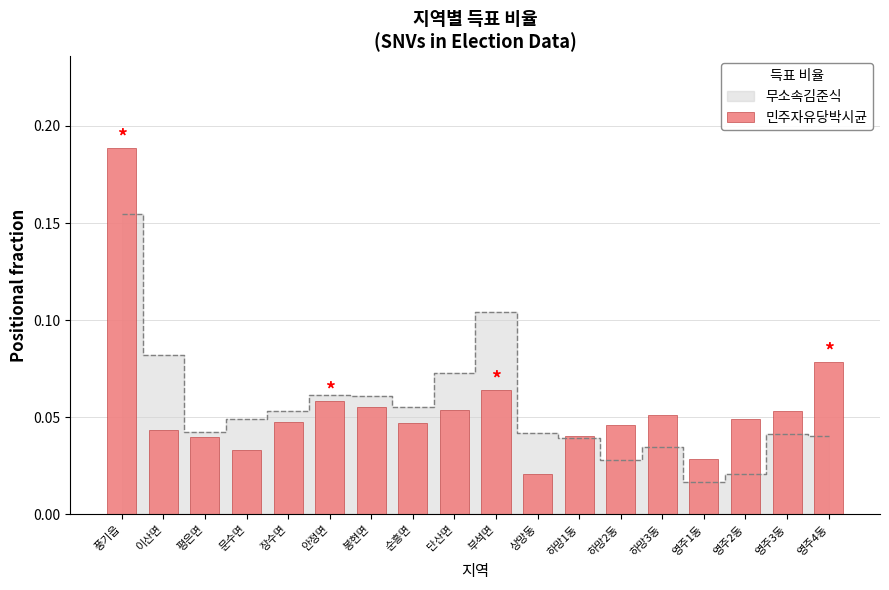

The value at 영주1동 is 0.0. True or false?

True